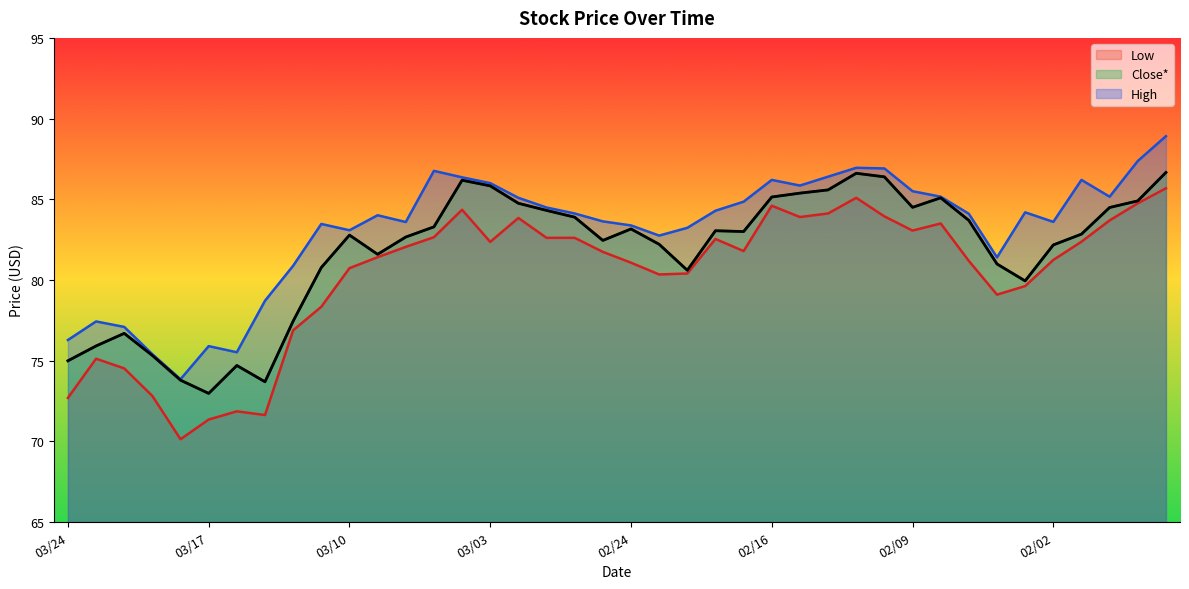

Which series has the widest spread of values?

Low